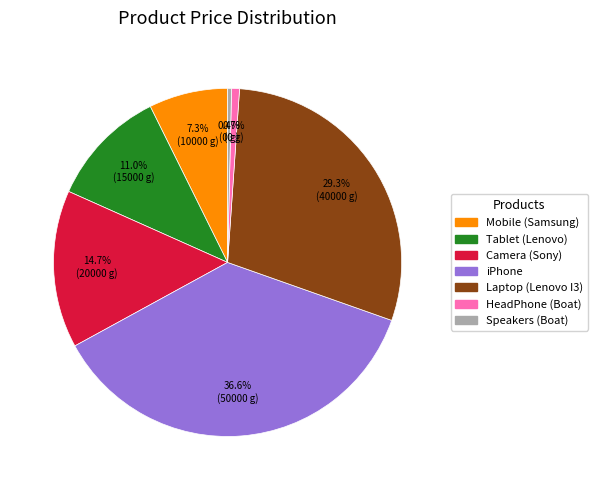

Approximately how many times larger is the value at Laptop (Lenovo I3) compared to Speakers (Boat)?

80.0